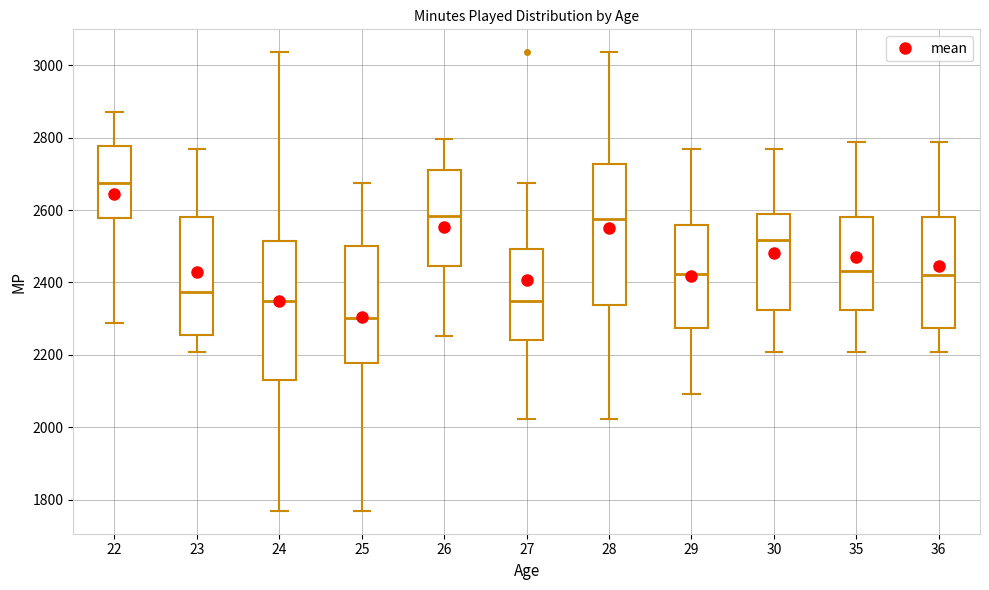

Where does the median line of the box at x = 23 sit on the y-axis? The values are not printed on the chart, so give them approximately, as read against the axis.

2380